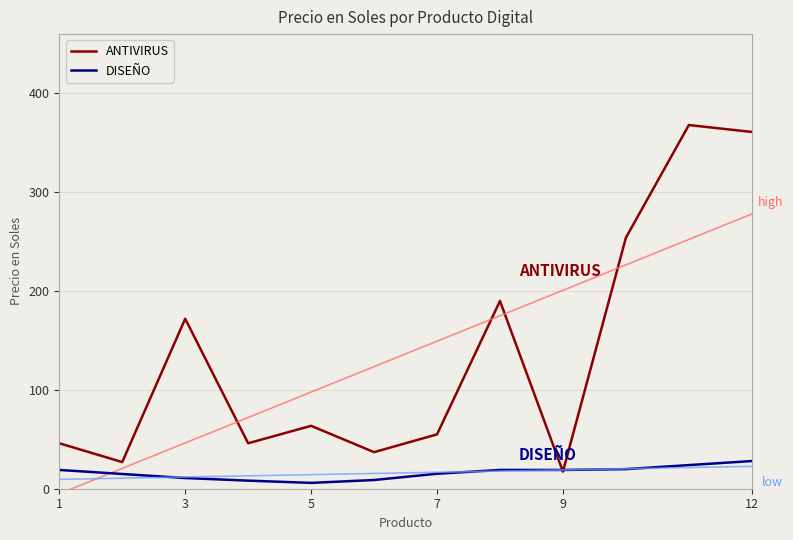

In ANTIVIRUS, how many points are lower than both neighbors (excluding endpoints)?

4